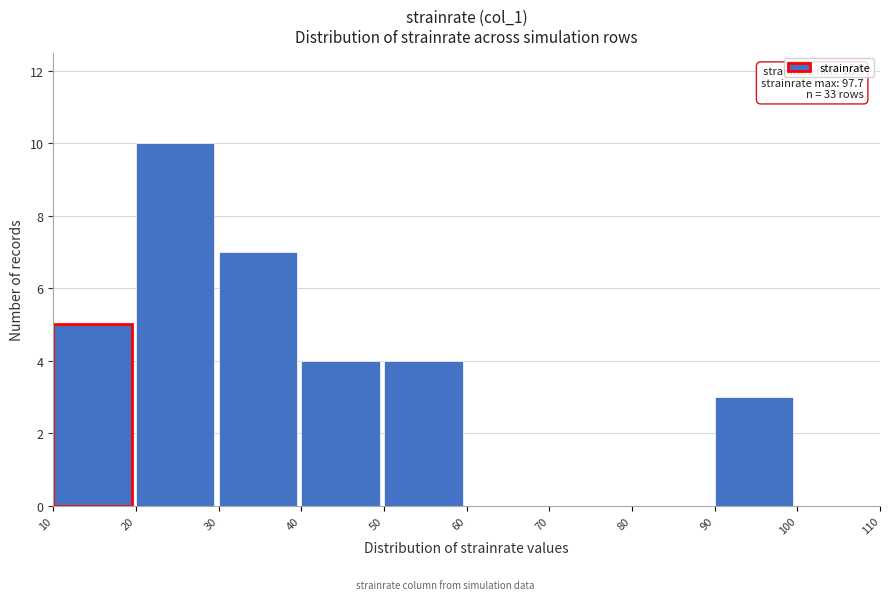

Which range on the x-axis has the tallest bar?

20 to 30